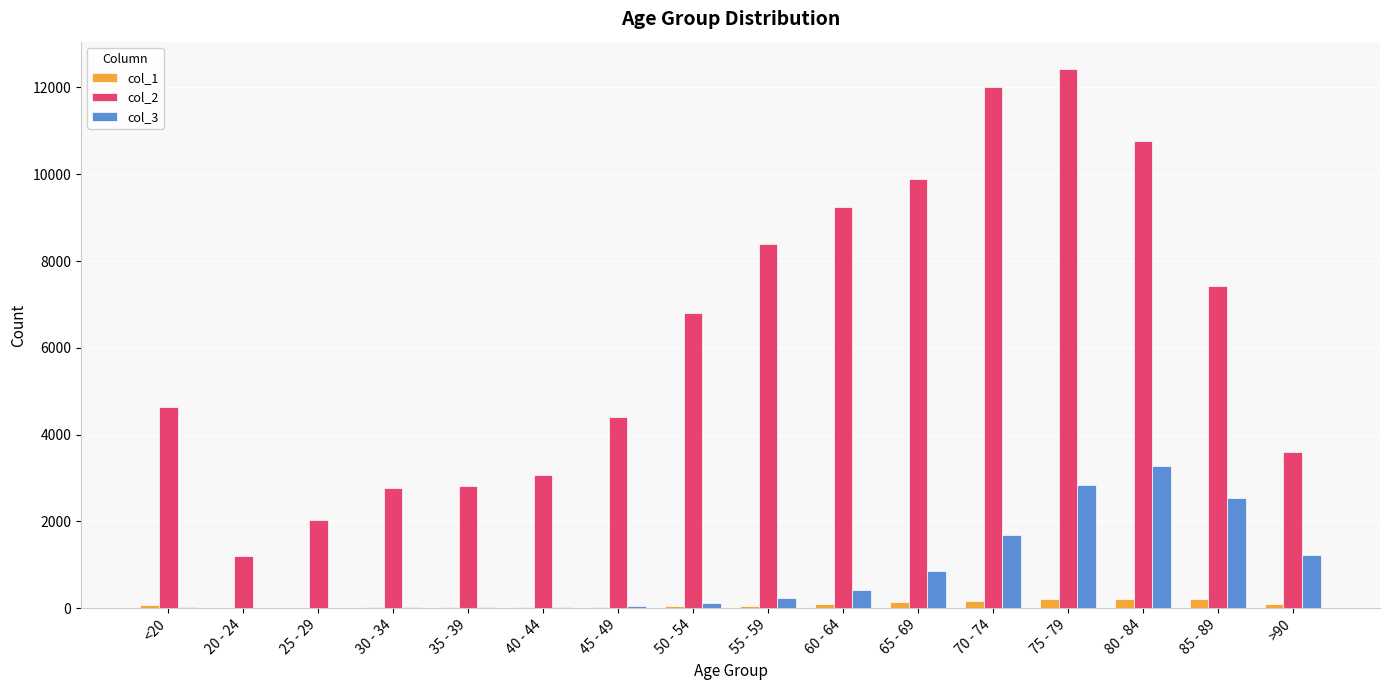

At which category does the chart reach its peak across all series?

75 - 79